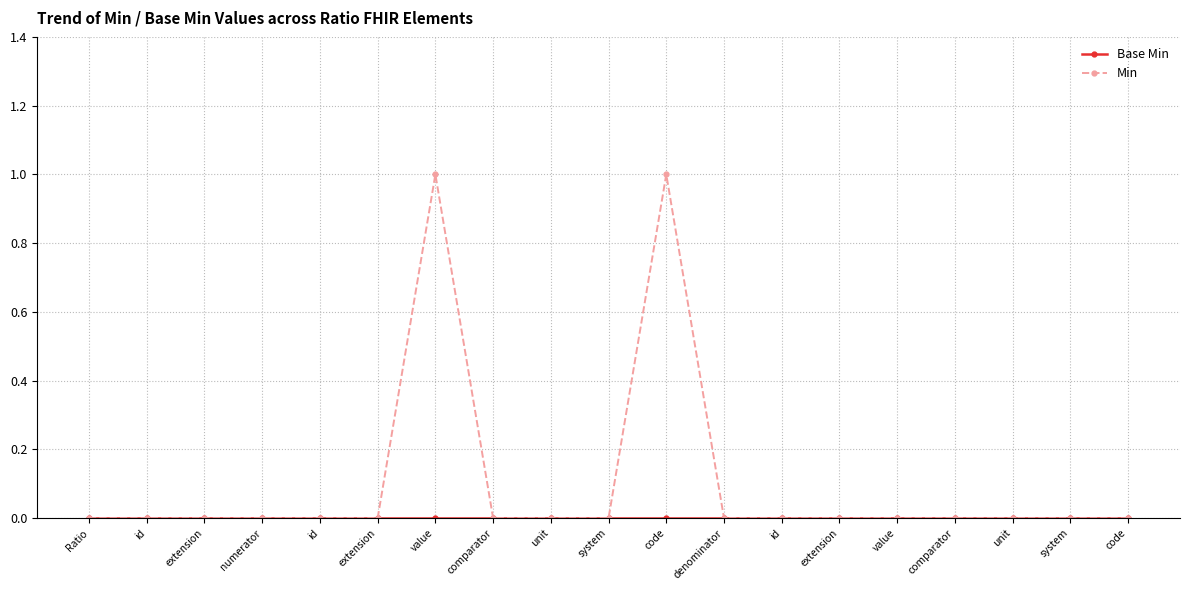

Reading left to right, transcribe all the data shown in this chart.

Base Min: 0	0	0	0	0	0	0	0	0	0	0	0	0	0	0	0	0	0	0
Min: 0	0	0	0	0	0	1	0	0	0	1	0	0	0	0	0	0	0	0